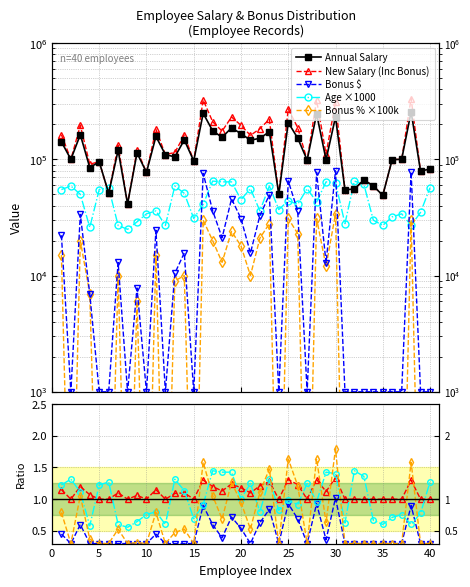

What is the difference between the second highest and minimum values in the New Salary( Inc Bonus) series?

282715.0